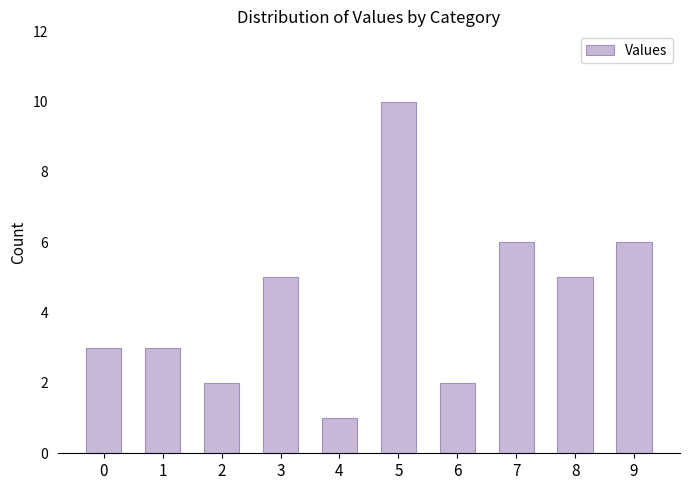

How many categories are shown in the chart?

10